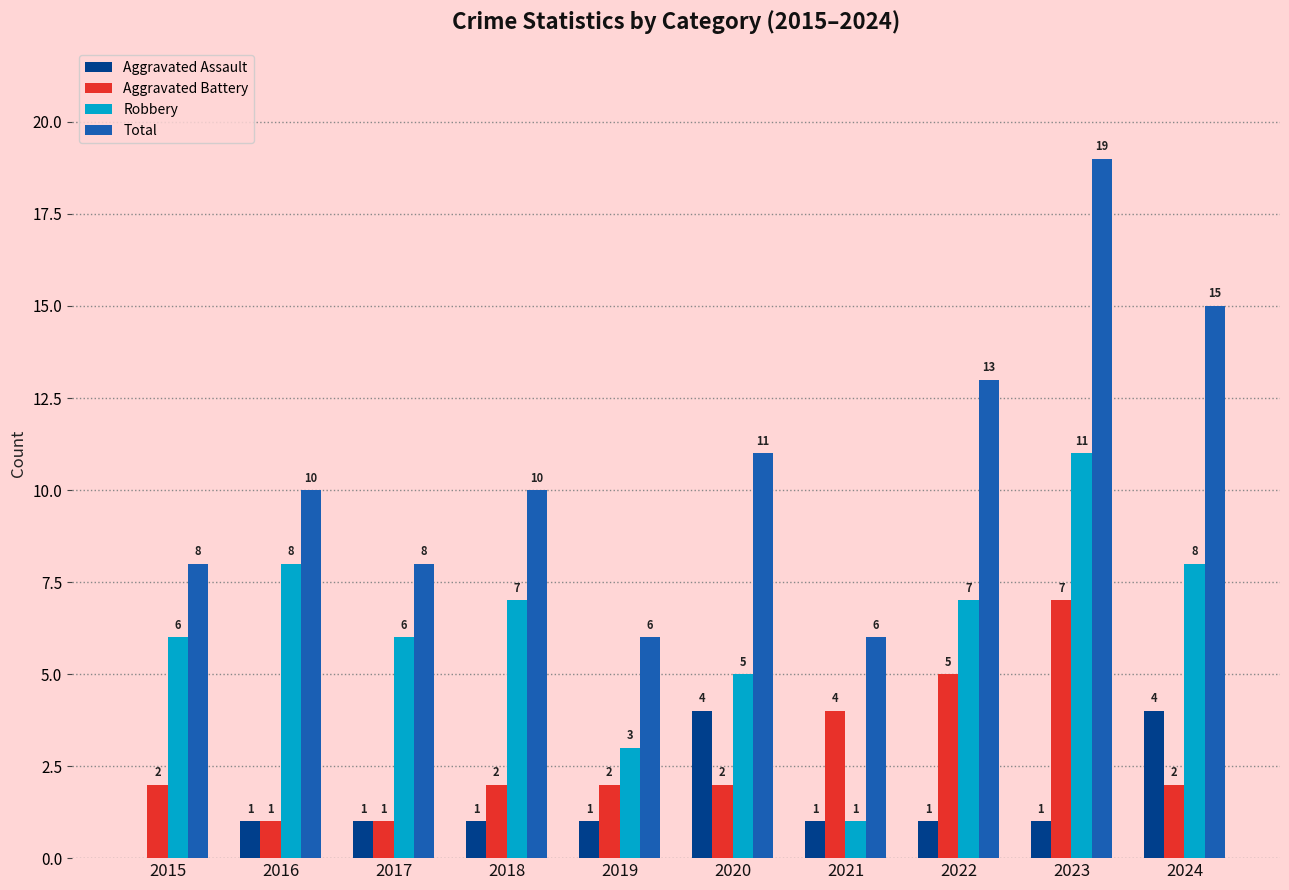

Where does the Robbery series first go above 7?

2016